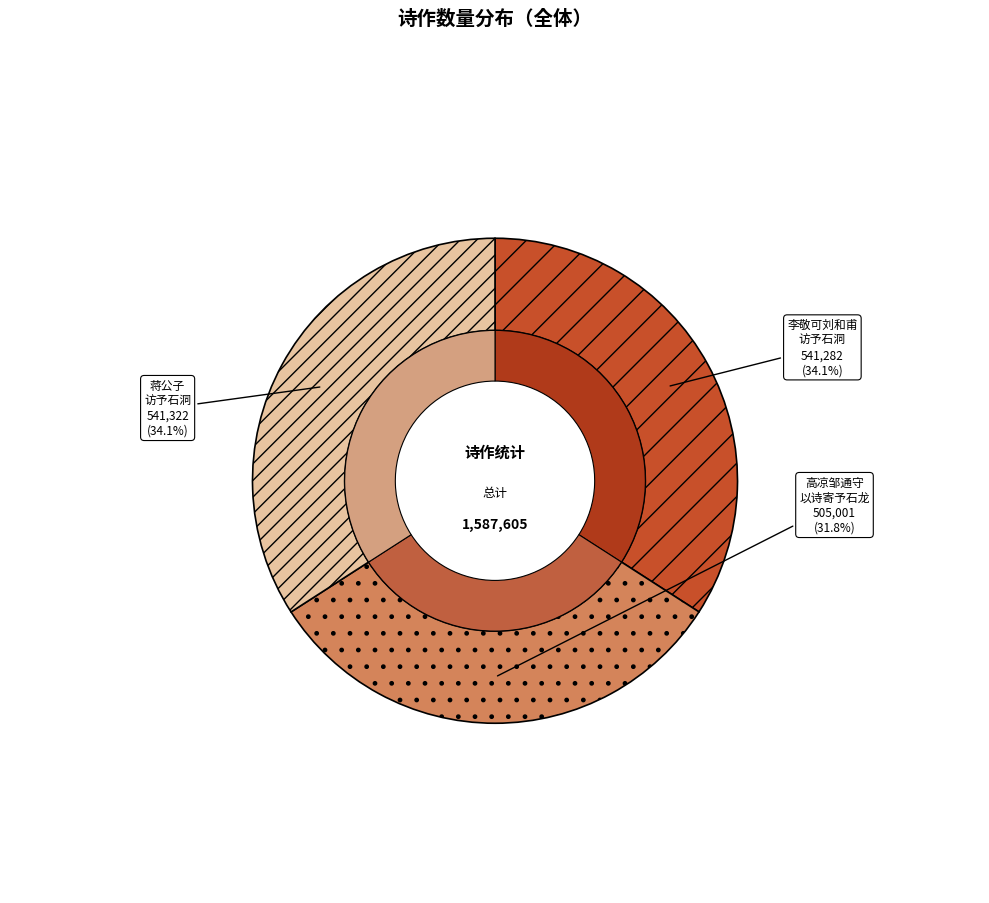

The 蒋公子访予石洞赋赠 slice represents 47% of the pie. True or false?

False